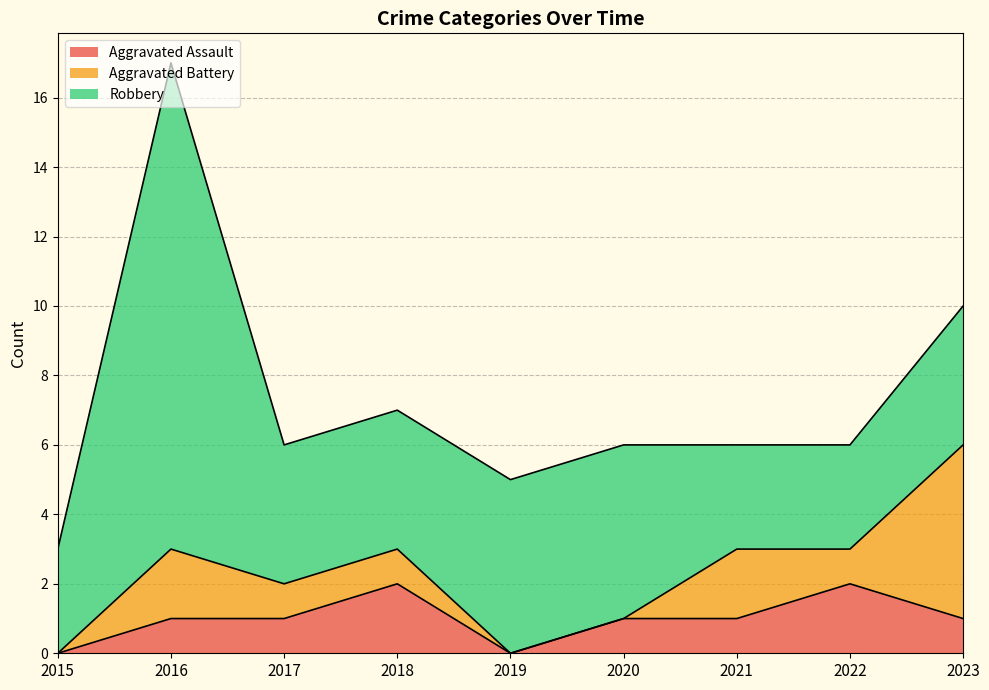

Is it true that Robbery equals 4 at 2018?

True